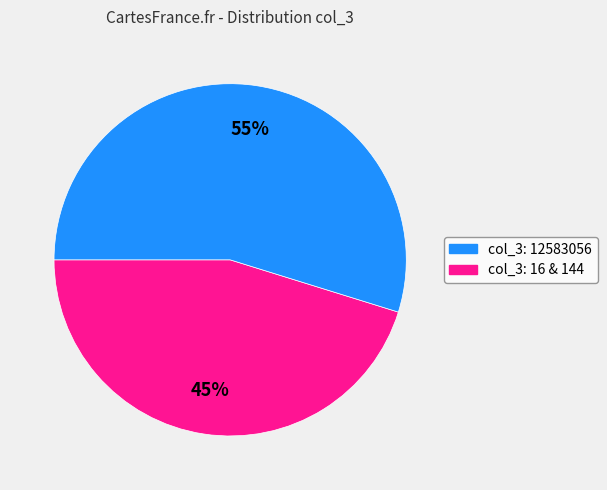

To the nearest percent, what is the difference between the largest and smallest slice percentages?

10%